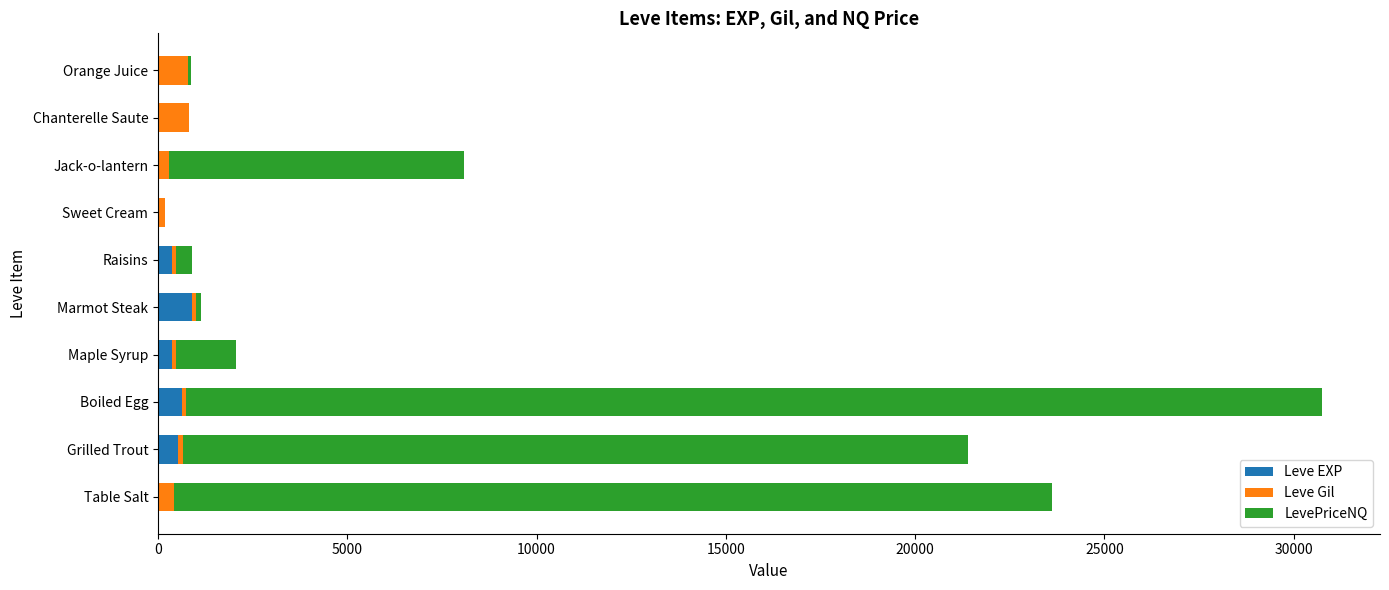

What are all the series names shown in the legend?

Leve EXP, Leve Gil, LevePriceNQ